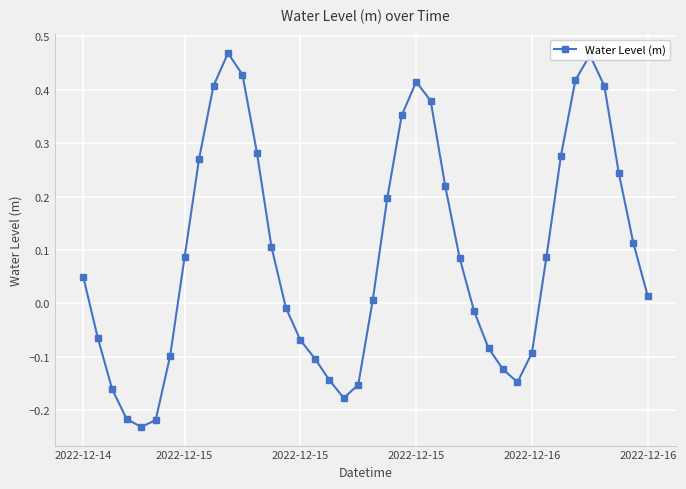

True or false: the data has more than 1 interior local peaks.

True